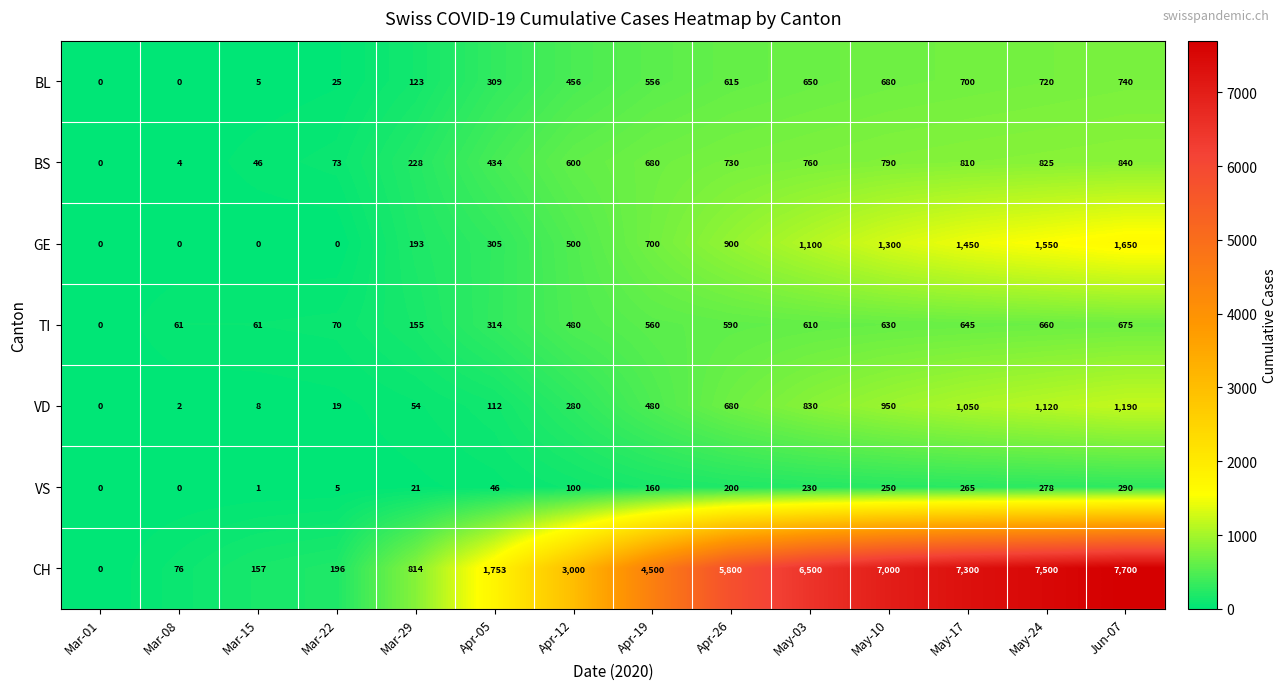

What is the difference between the maximum and minimum values in the CH series?

7700